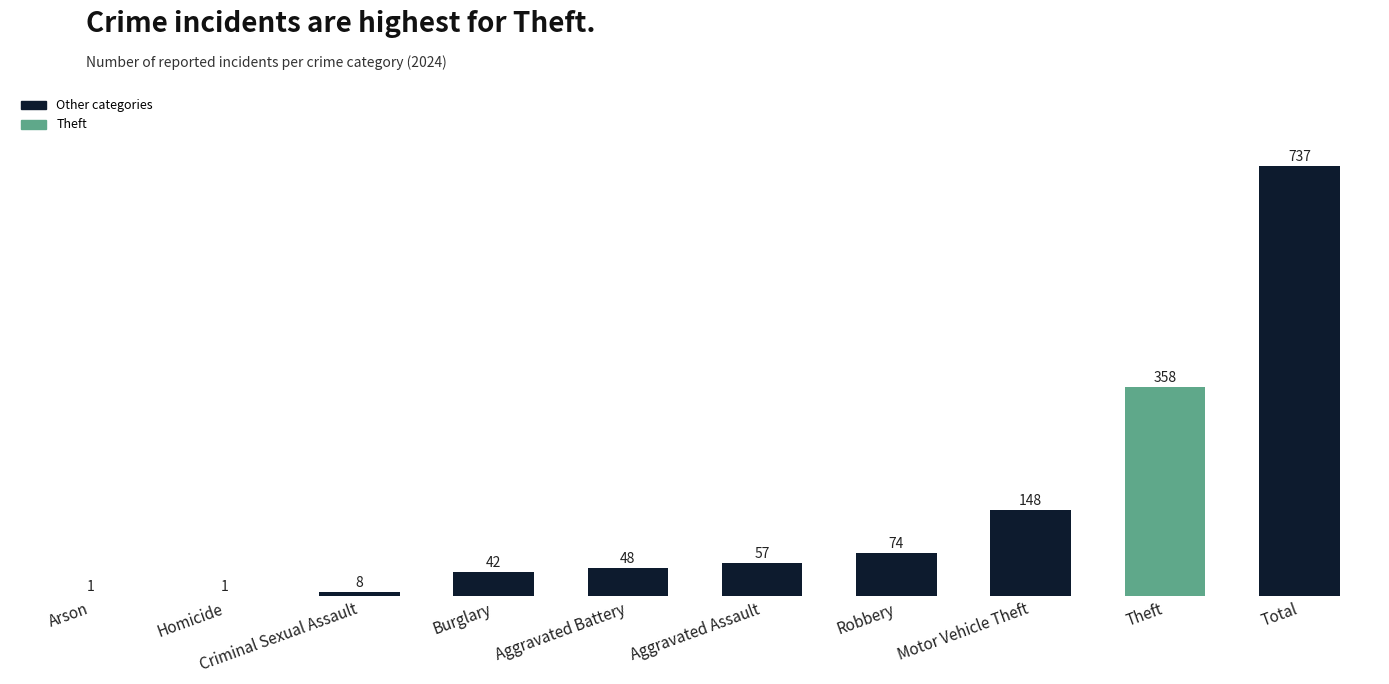

Approximately how many times larger is the value at Criminal Sexual Assault compared to Homicide?

8.0